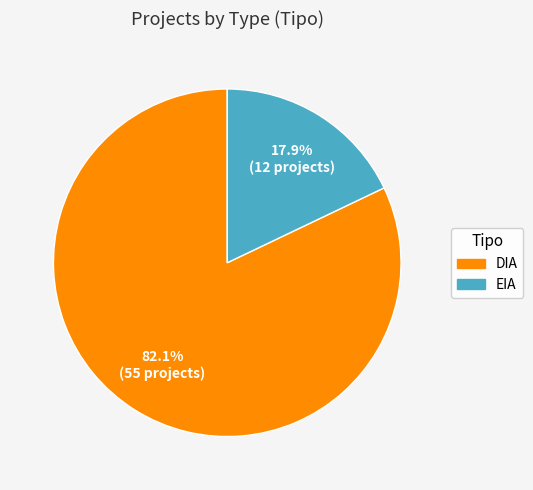

What is the ratio of the value at EIA to the value at DIA?

0.2